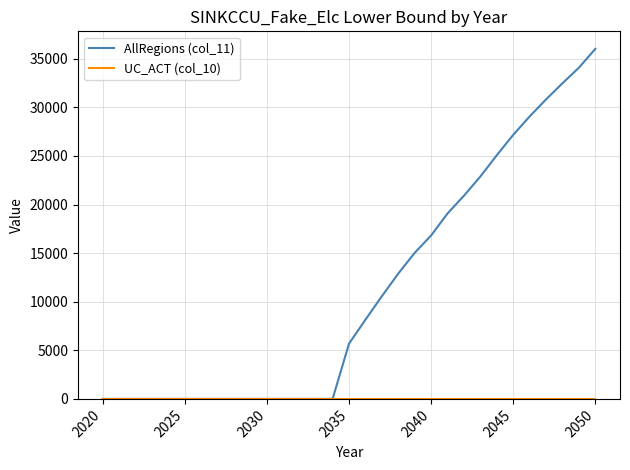

Which series has the largest total across all categories?

AllRegions (col_11)